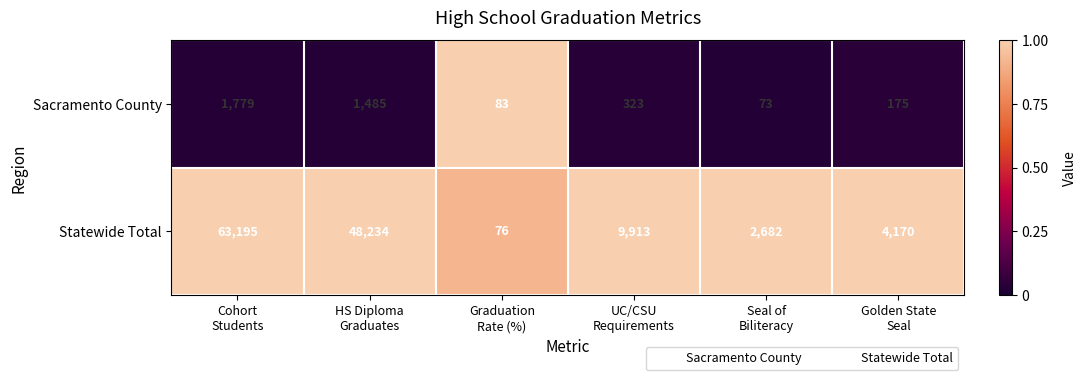

Reading left to right, transcribe all the data shown in this chart.

Sacramento County: 1779	1485	83	323	73	175
Statewide Total: 63195	48234	76	9913	2682	4170